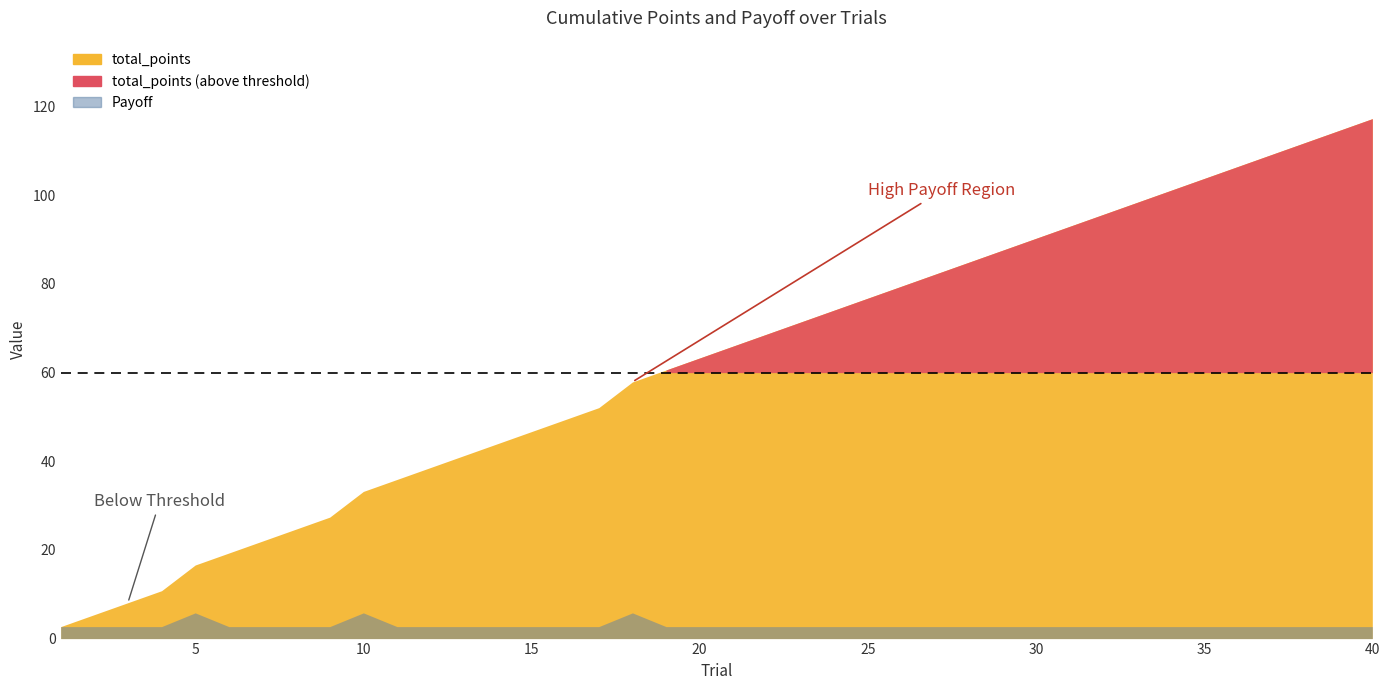

What is the highest value of the Payoff series?

5.8